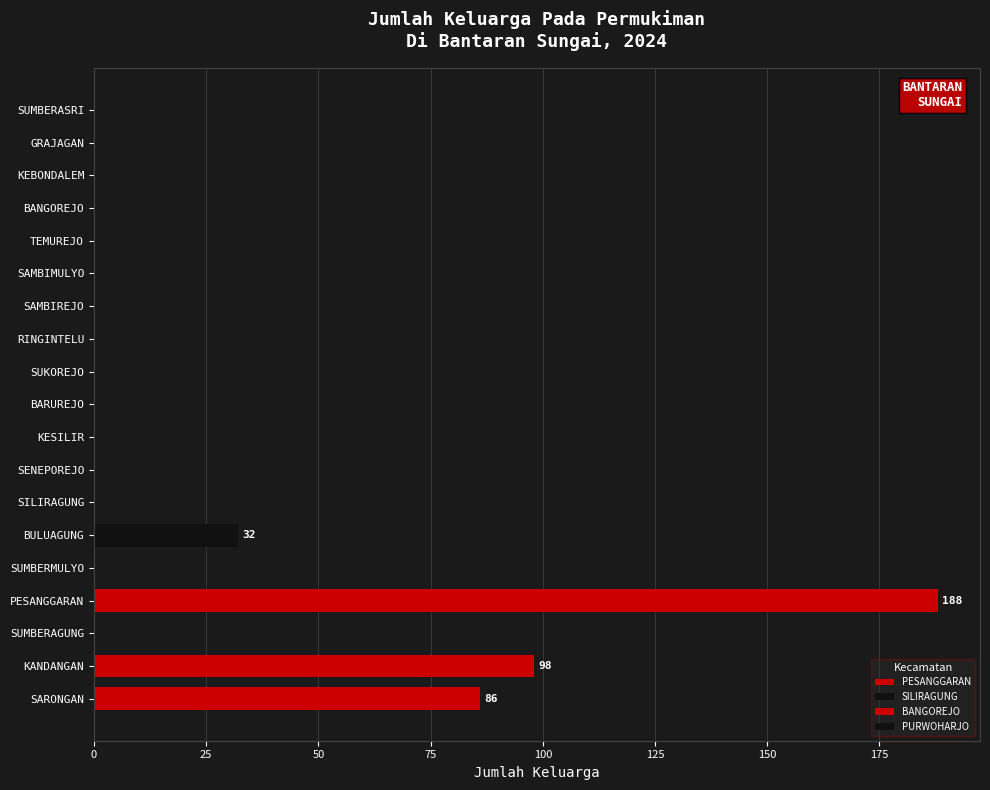

What is the average value?

21